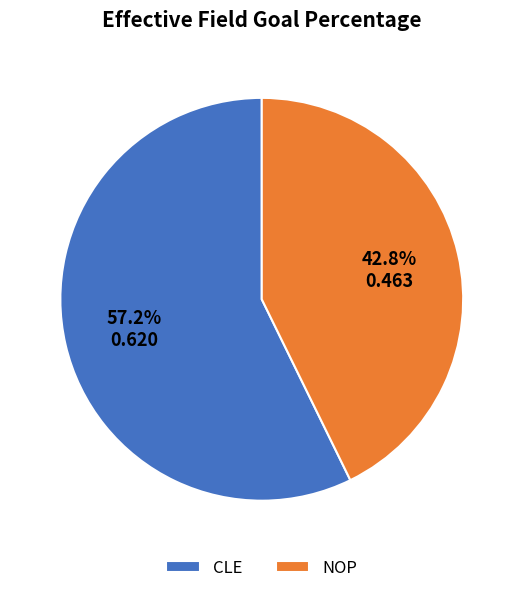

To the nearest percent, what is the difference between the largest and smallest slice percentages?

14%